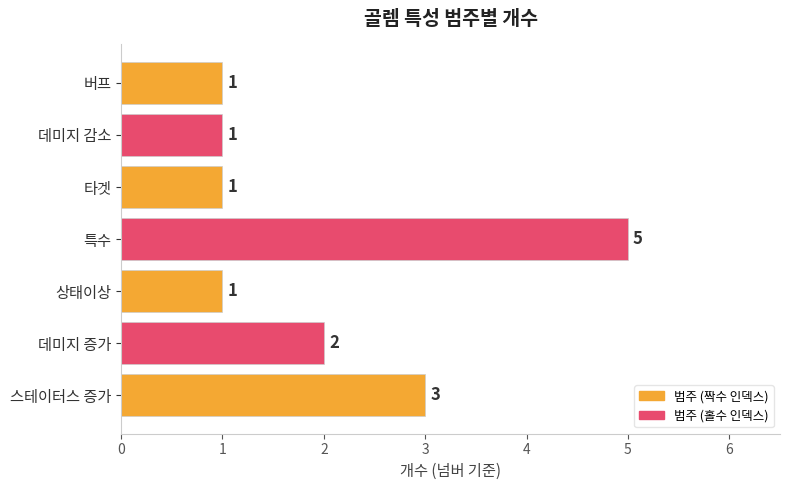

Which has a higher value, 데미지 증가 or 버프?

데미지 증가